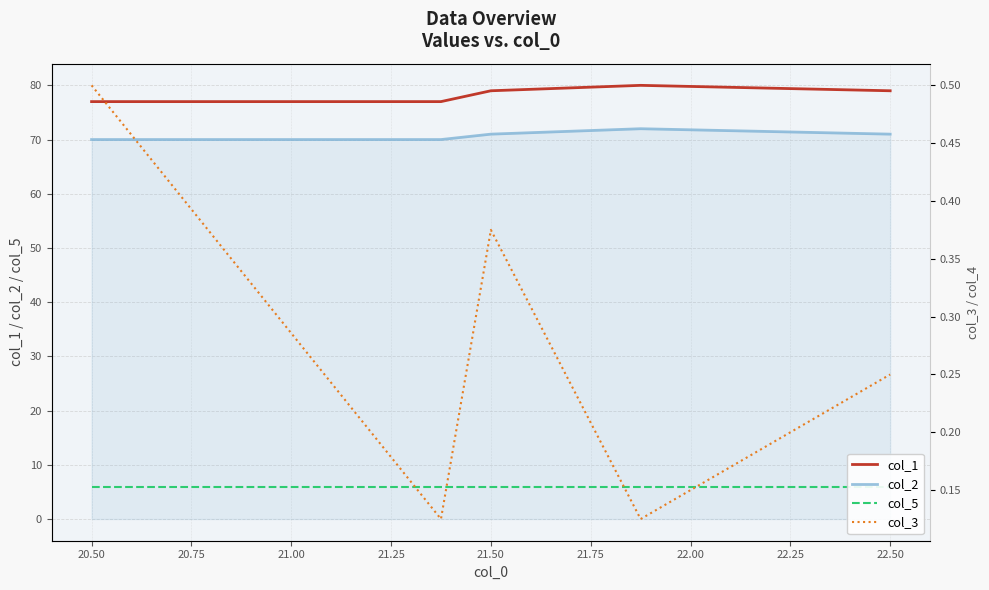

The col_3 series shows 0.0 at 20.50. True or false?

False